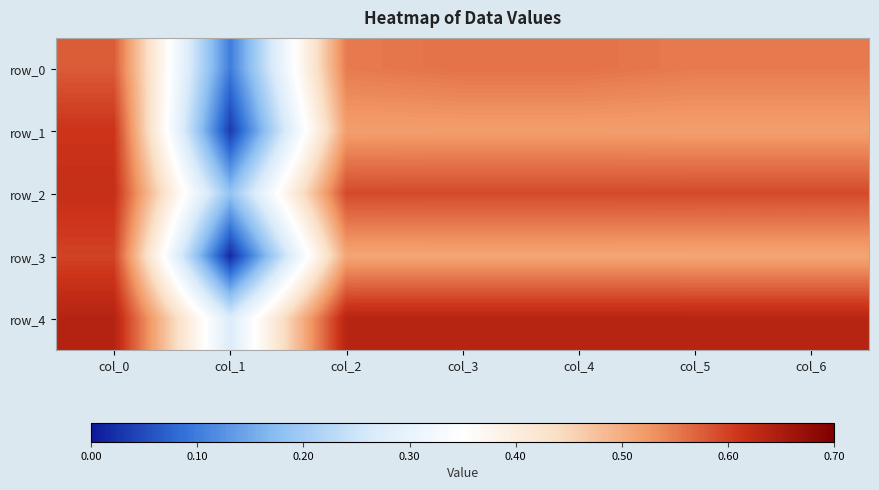

Which series has the largest total across all categories?

row_4